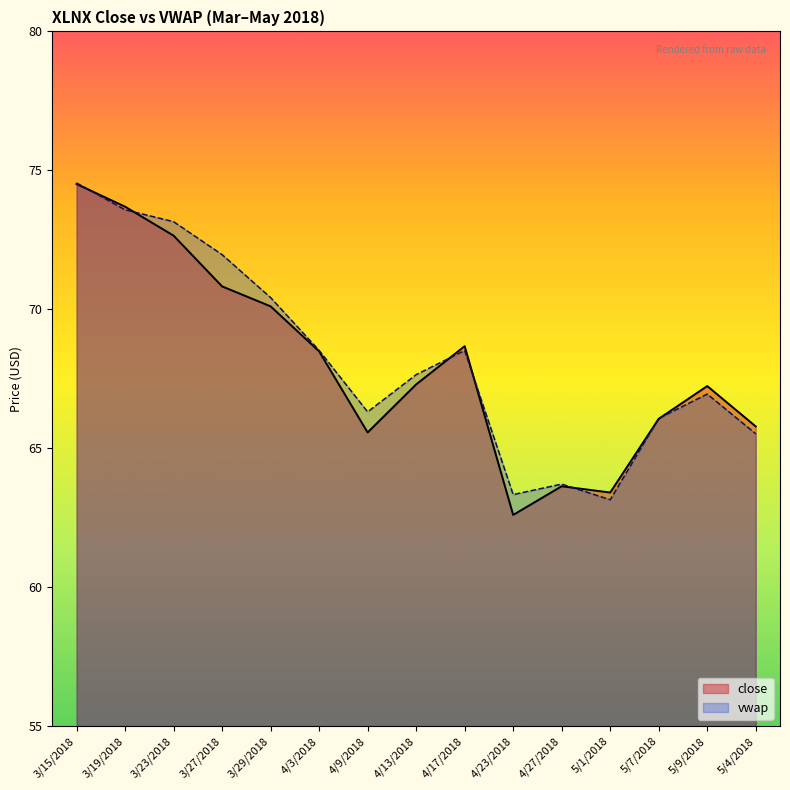

In vwap, how many points are lower than both neighbors (excluding endpoints)?

3